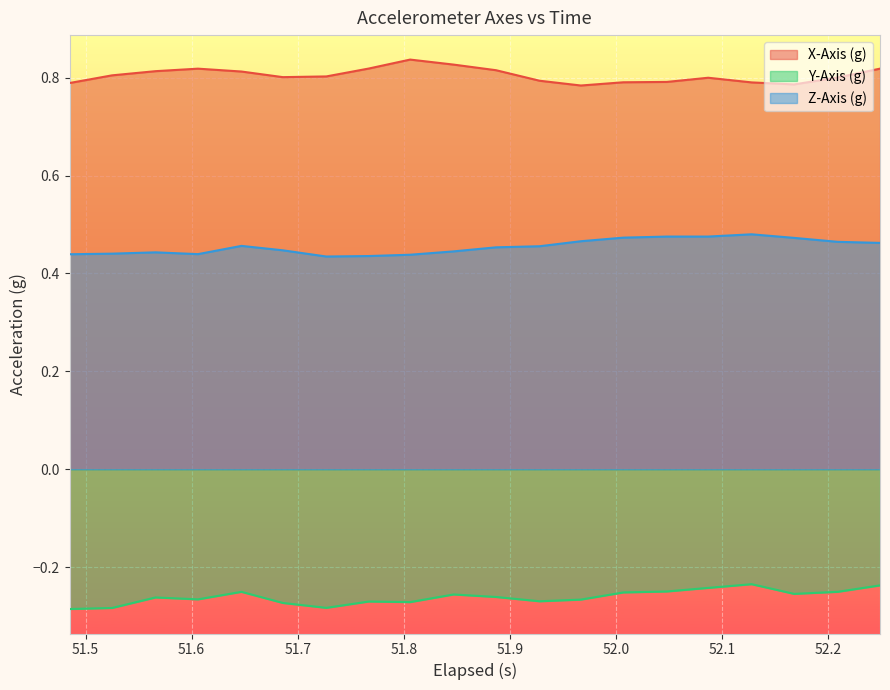

Reading left to right, transcribe all the data shown in this chart.

X-Axis (g): 0.8	0.8	0.8	0.8	0.8	0.8	0.8	0.8	0.8	0.8	0.8	0.8	0.8	0.8	0.8	0.8	0.8	0.8	0.8	0.8
Y-Axis (g): -0.3	-0.3	-0.3	-0.3	-0.3	-0.3	-0.3	-0.3	-0.3	-0.3	-0.3	-0.3	-0.3	-0.3	-0.2	-0.2	-0.2	-0.3	-0.3	-0.2
Z-Axis (g): 0.4	0.4	0.4	0.4	0.5	0.4	0.4	0.4	0.4	0.4	0.5	0.5	0.5	0.5	0.5	0.5	0.5	0.5	0.5	0.5